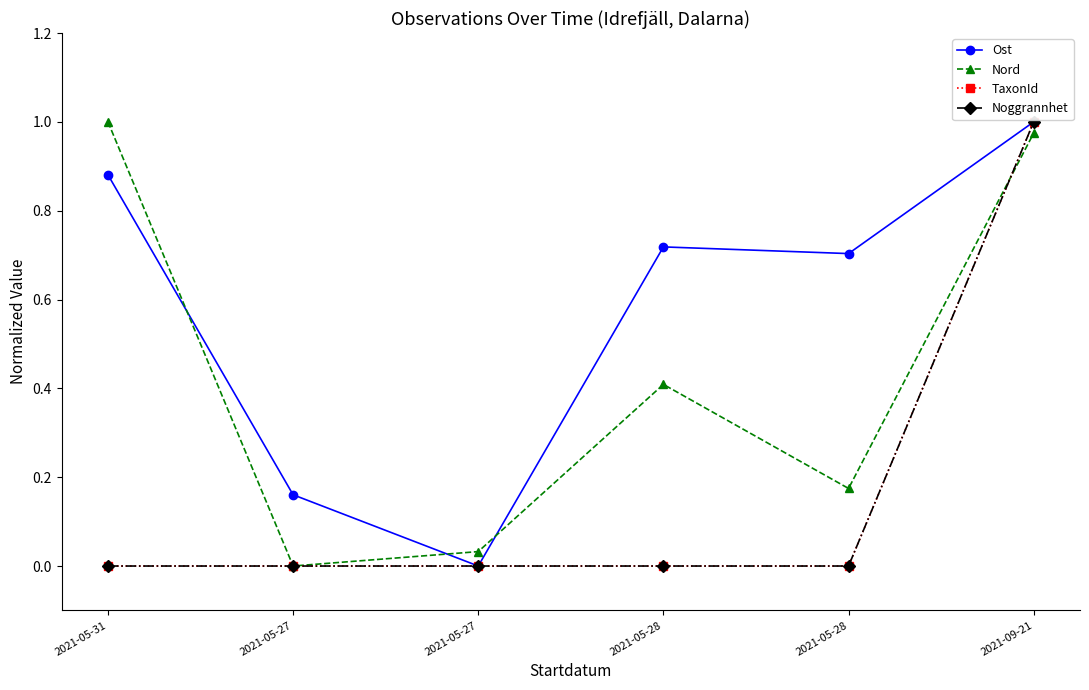

Does the chart have visible grid lines?

No